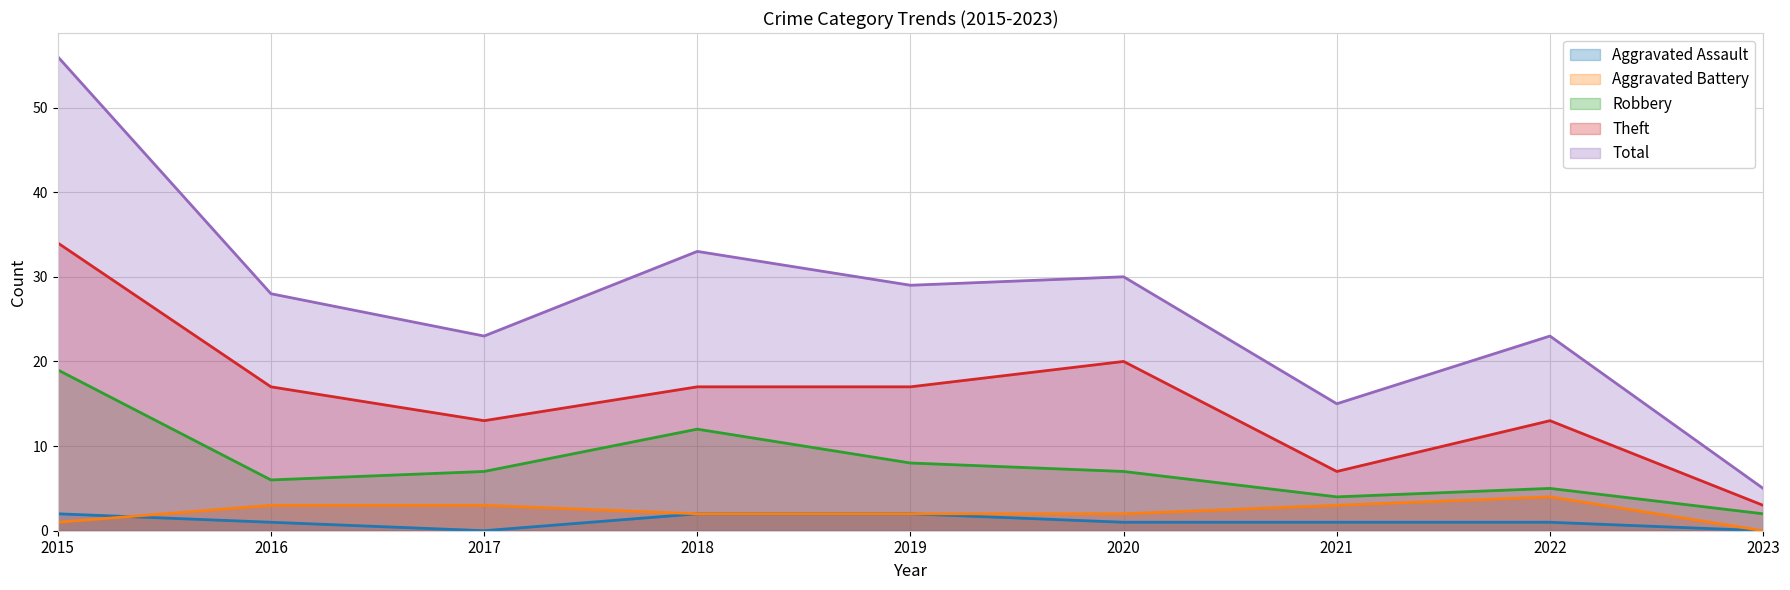

What is the sum of the Theft values at 2016 and 2020?

37